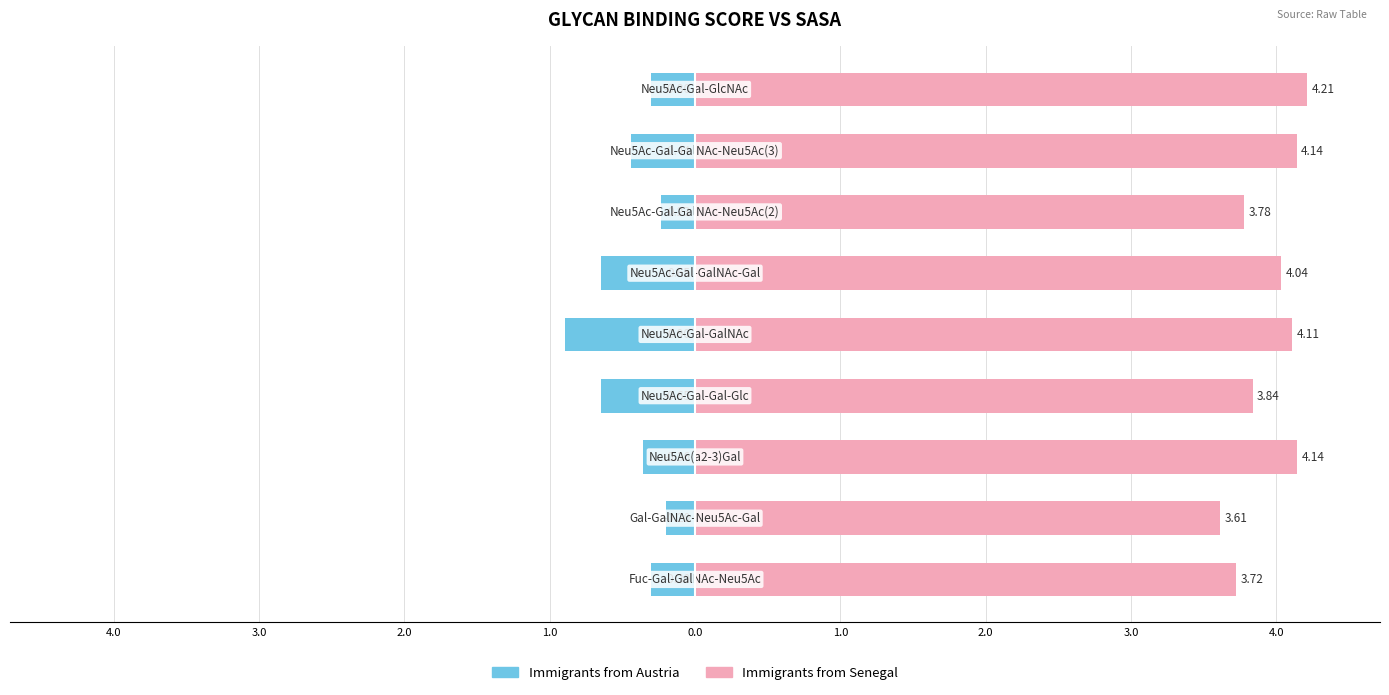

What is the spread (max minus min) of values at 1.0?

4.5